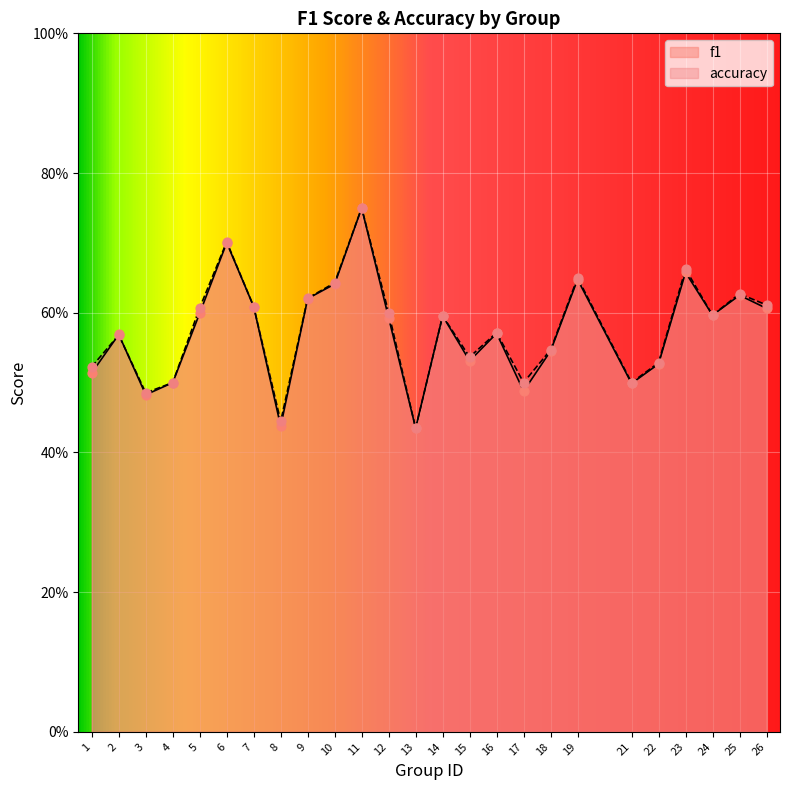

Which series has the widest spread of Y values?

f1